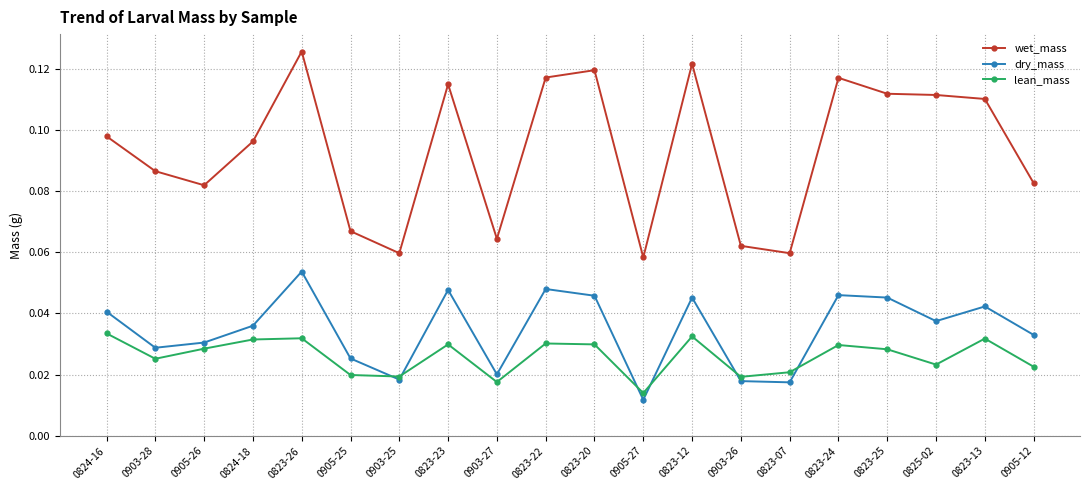

In dry_mass, how many points are lower than both neighbors (excluding endpoints)?

6